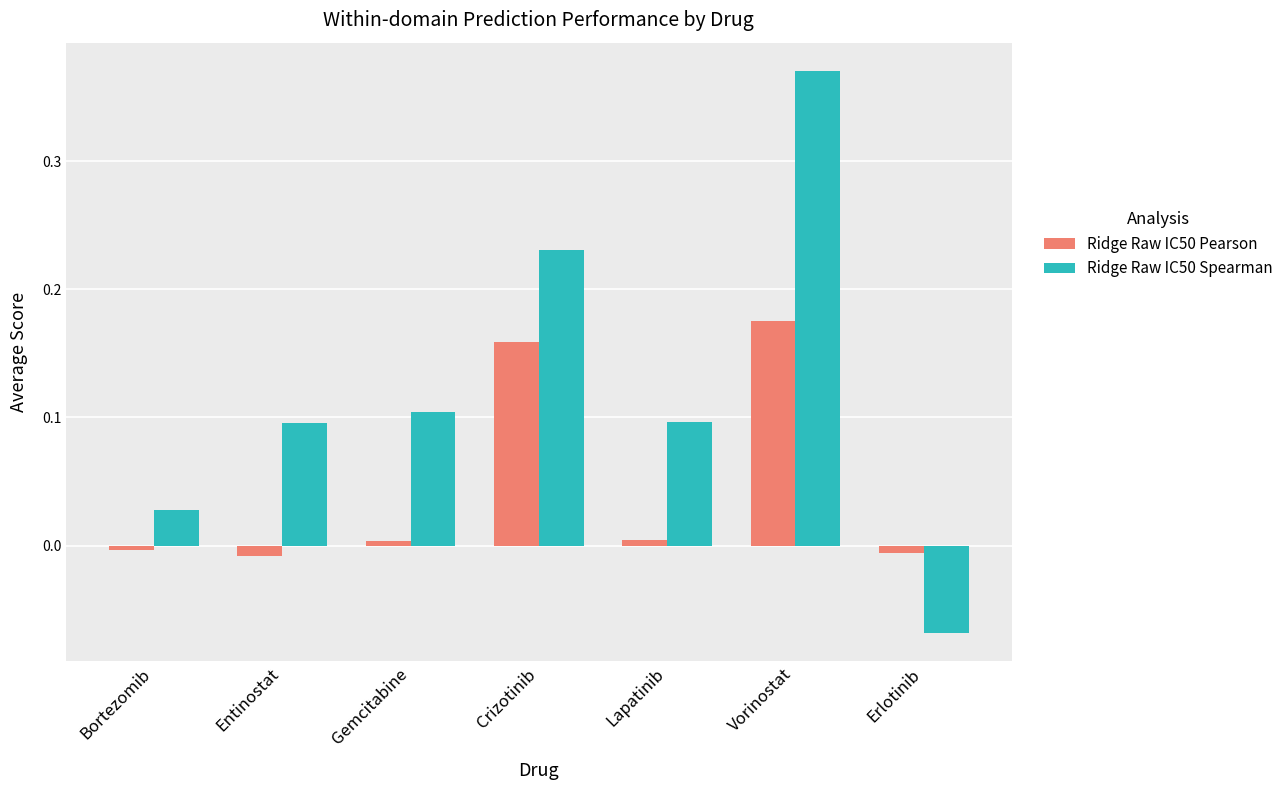

Is the value of Ridge Raw IC50 Spearman at Lapatinib greater than the value of Ridge Raw IC50 Pearson at Crizotinib?

No